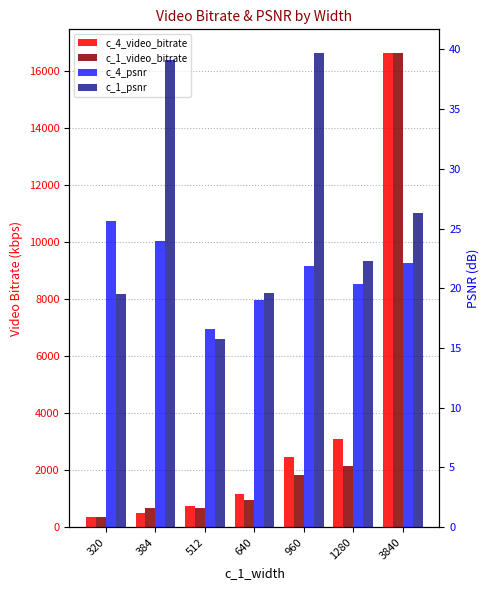

What is the difference between the c_1_psnr values at 640 and 960?

20.1